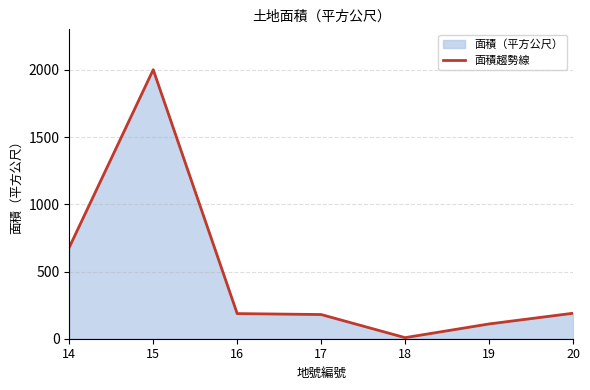

Reading left to right, transcribe all the data shown in this chart.

14=680.1	15=2002.0	16=187.0	17=180.0	18=8.0	19=110.0	20=189.5